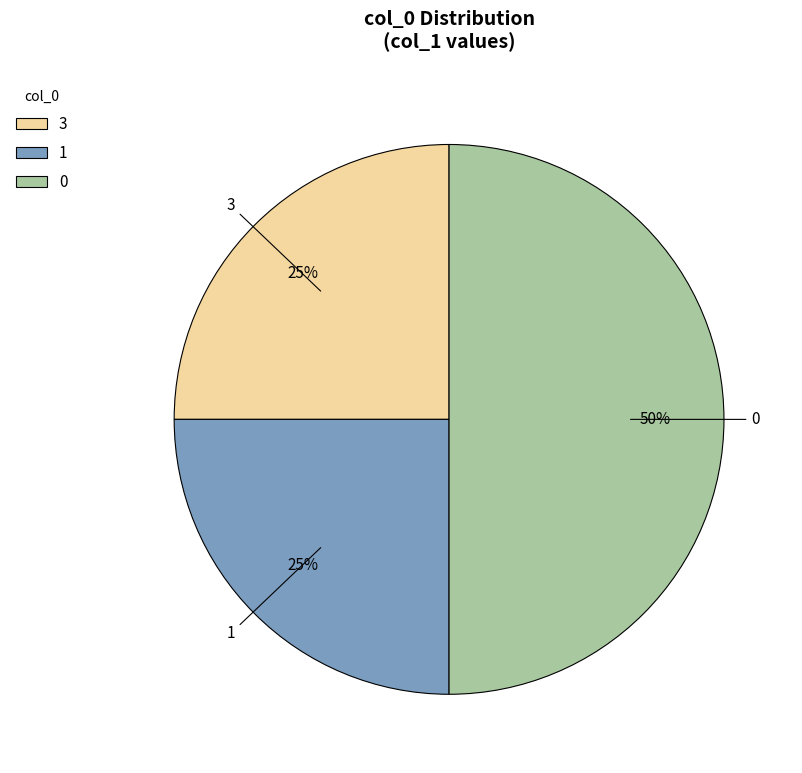

Is it true that 3 is 25% of the pie?

True